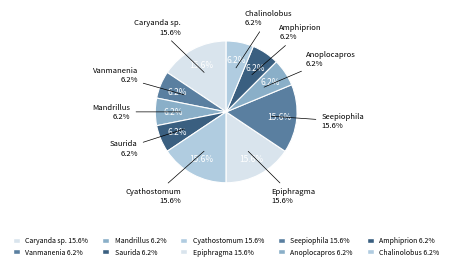

Does any single category account for the majority?

No